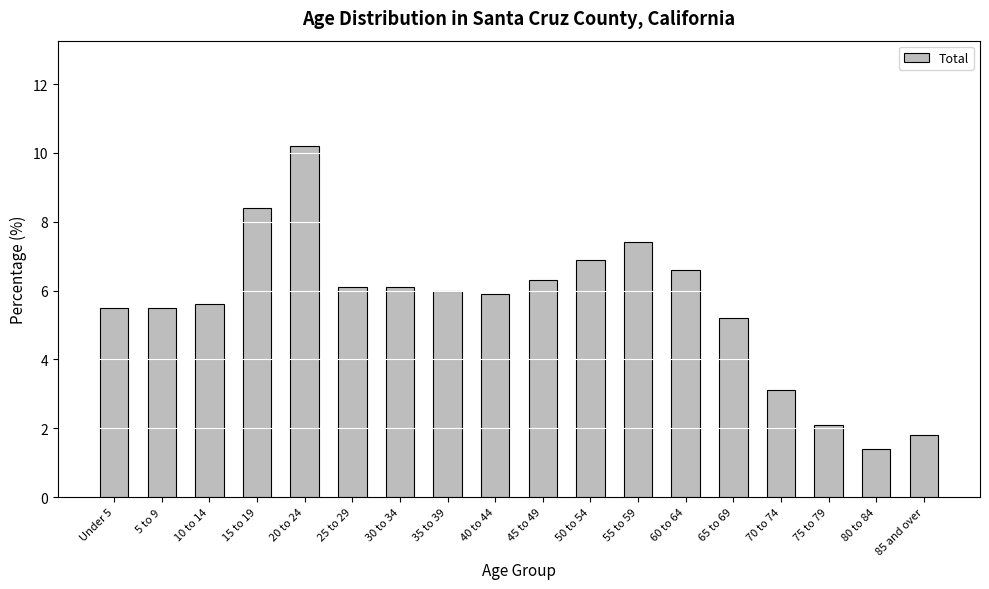

What is the difference between the values at 35 to 39 and 60 to 64?

0.6